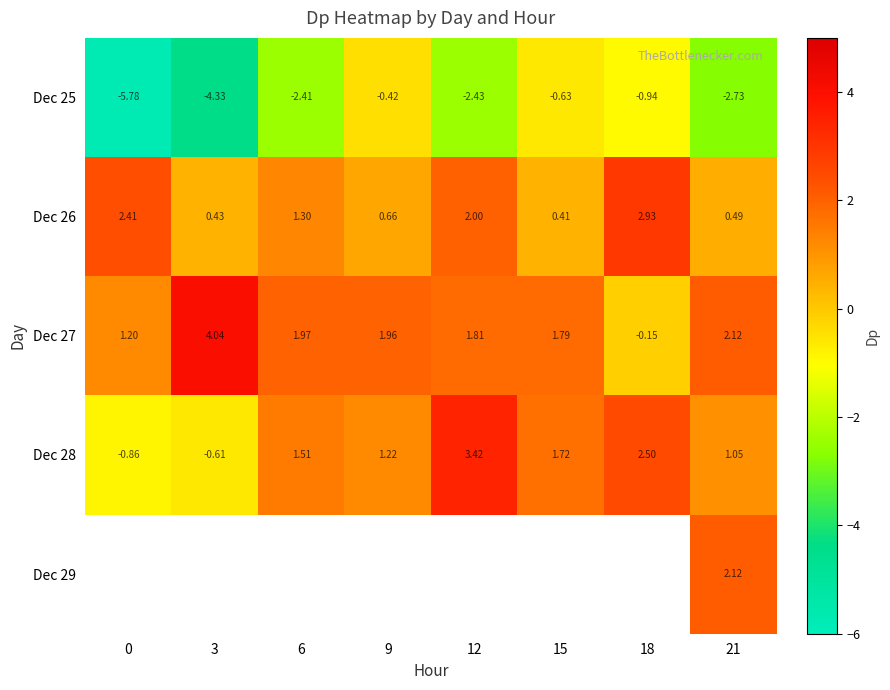

Count the number of categories in the chart.

8